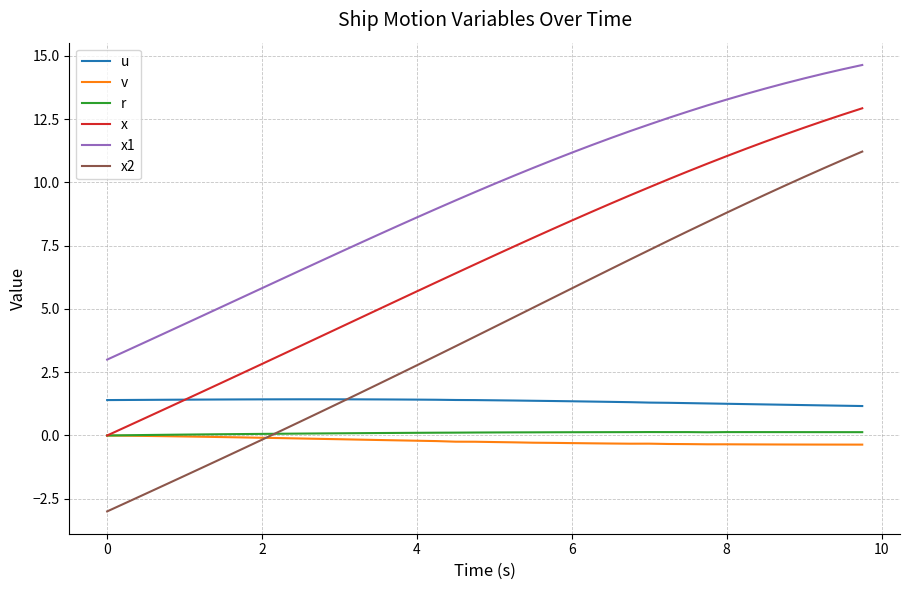

Which series has the largest total across all categories?

x1